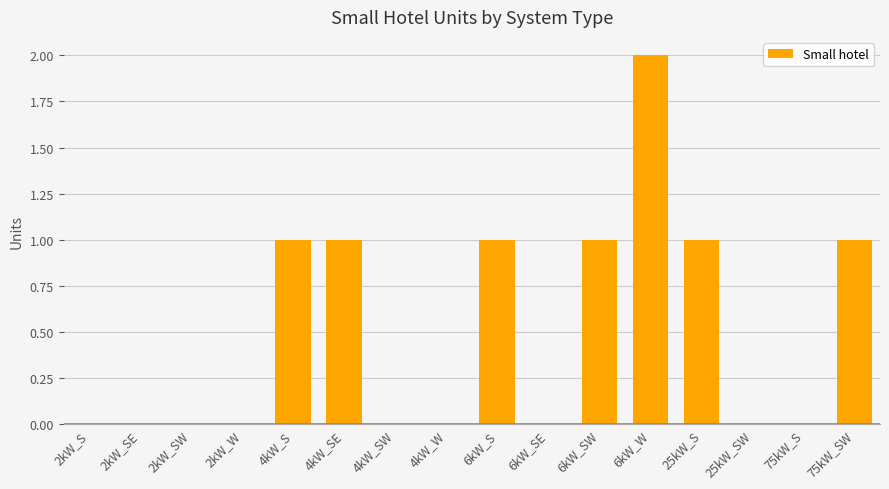

True or false: the data shows 2 at 6kW_W.

True